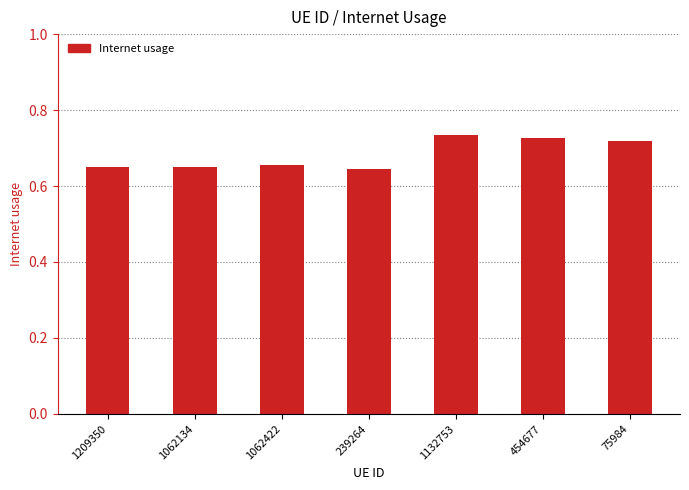

Are the bars grouped side by side (vs. stacked)?

No